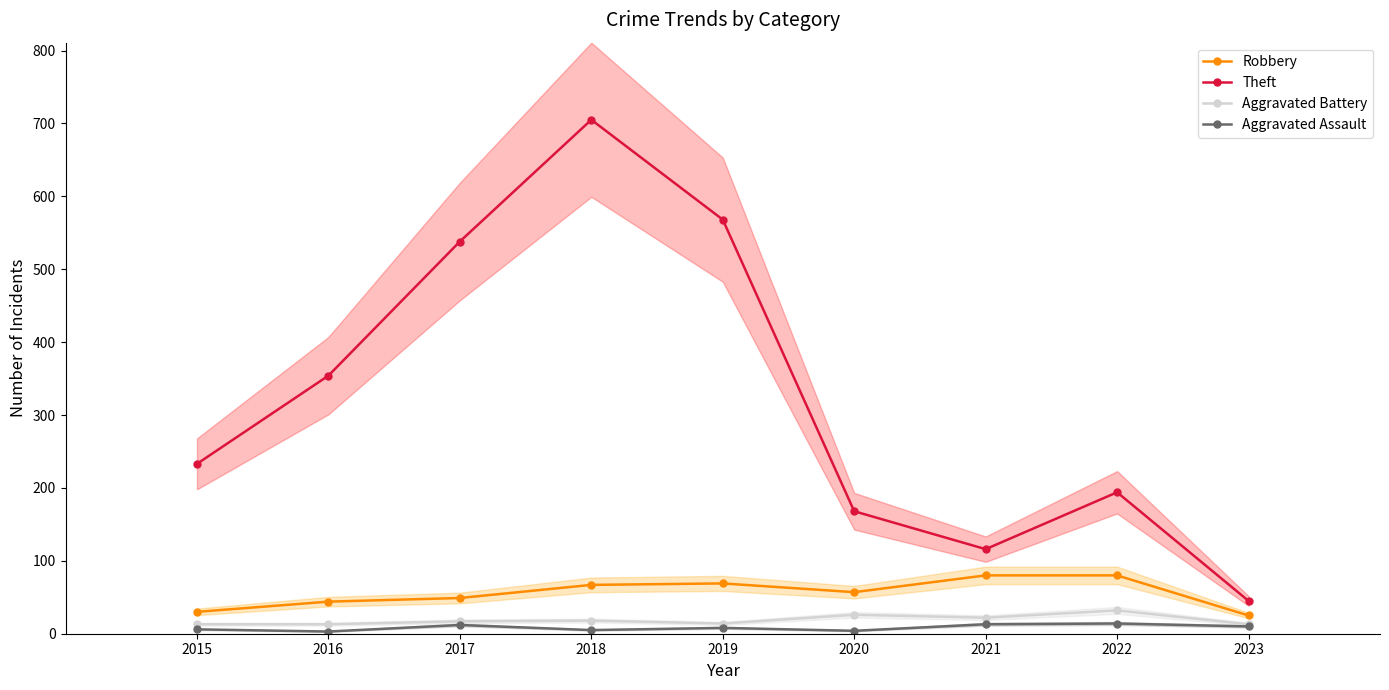

What is the total value across all series at 2022?

320